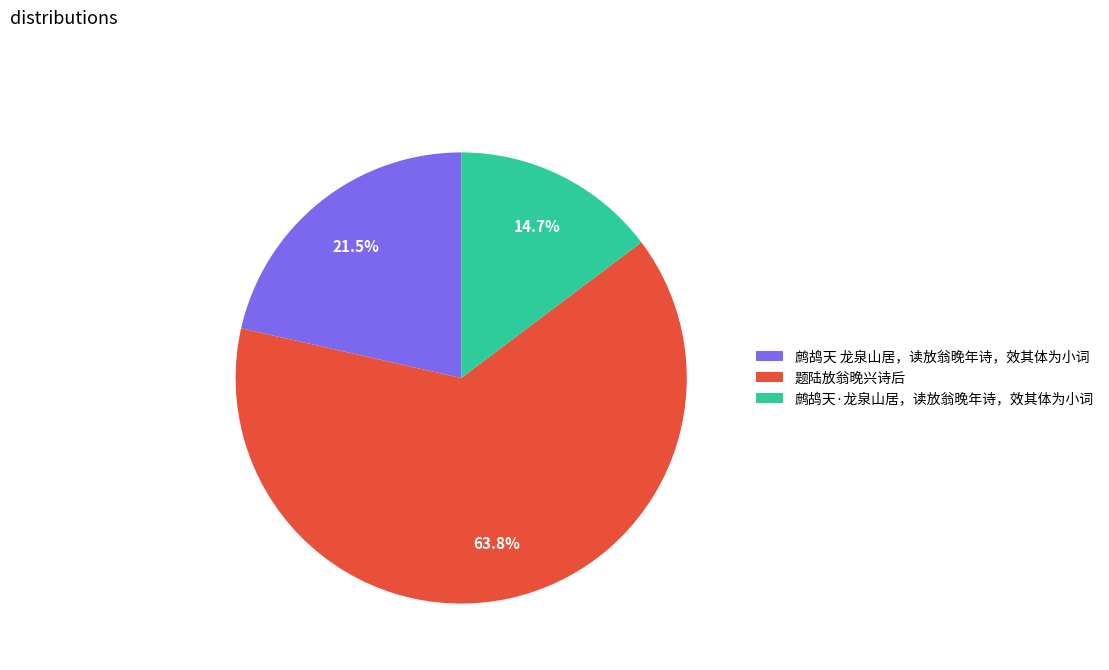

To the nearest percent, what is the difference between the largest and smallest slice percentages?

49%